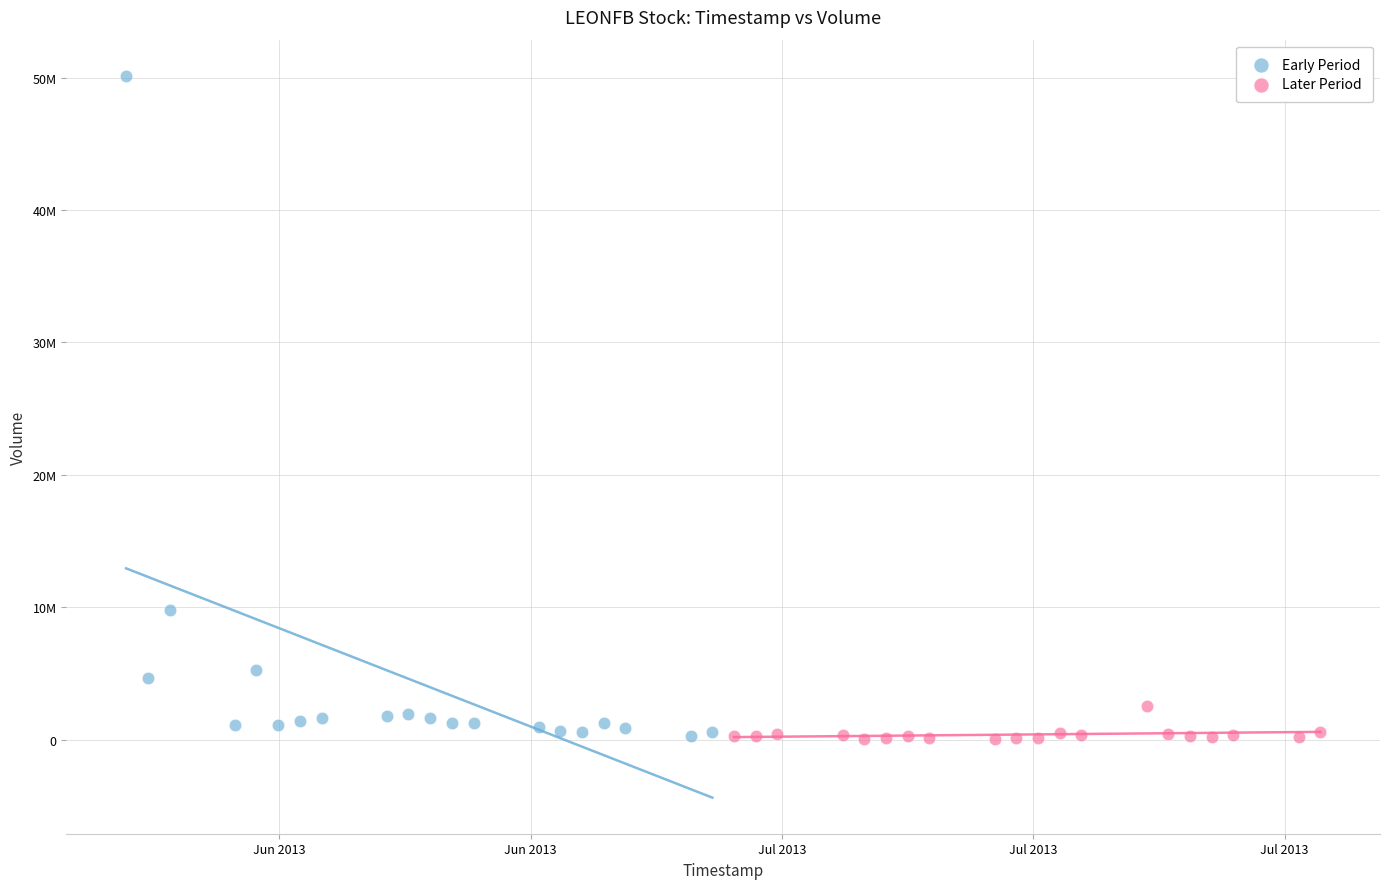

What are all the series names shown in the legend?

Early Period, Later Period